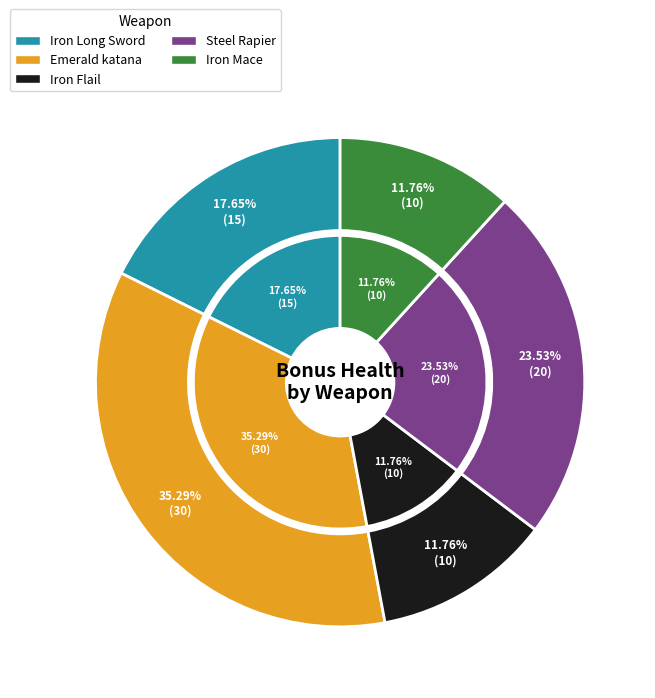

Combined, do Steel Rapier and Iron Flail account for over 50%?

No